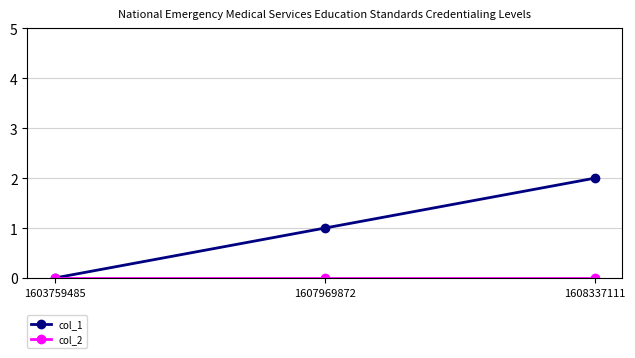

What is the sum of all col_1 values?

3